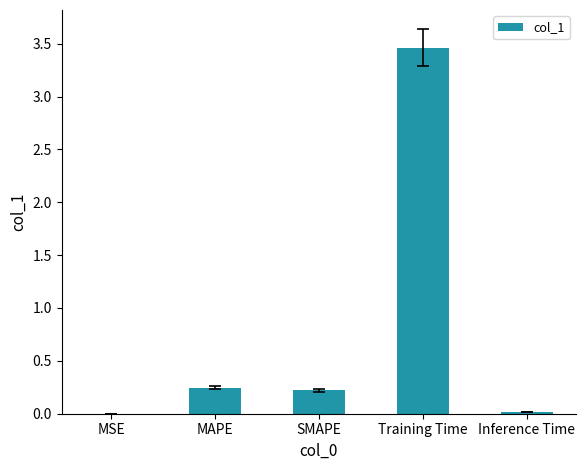

What is the greatest value displayed?

3.5